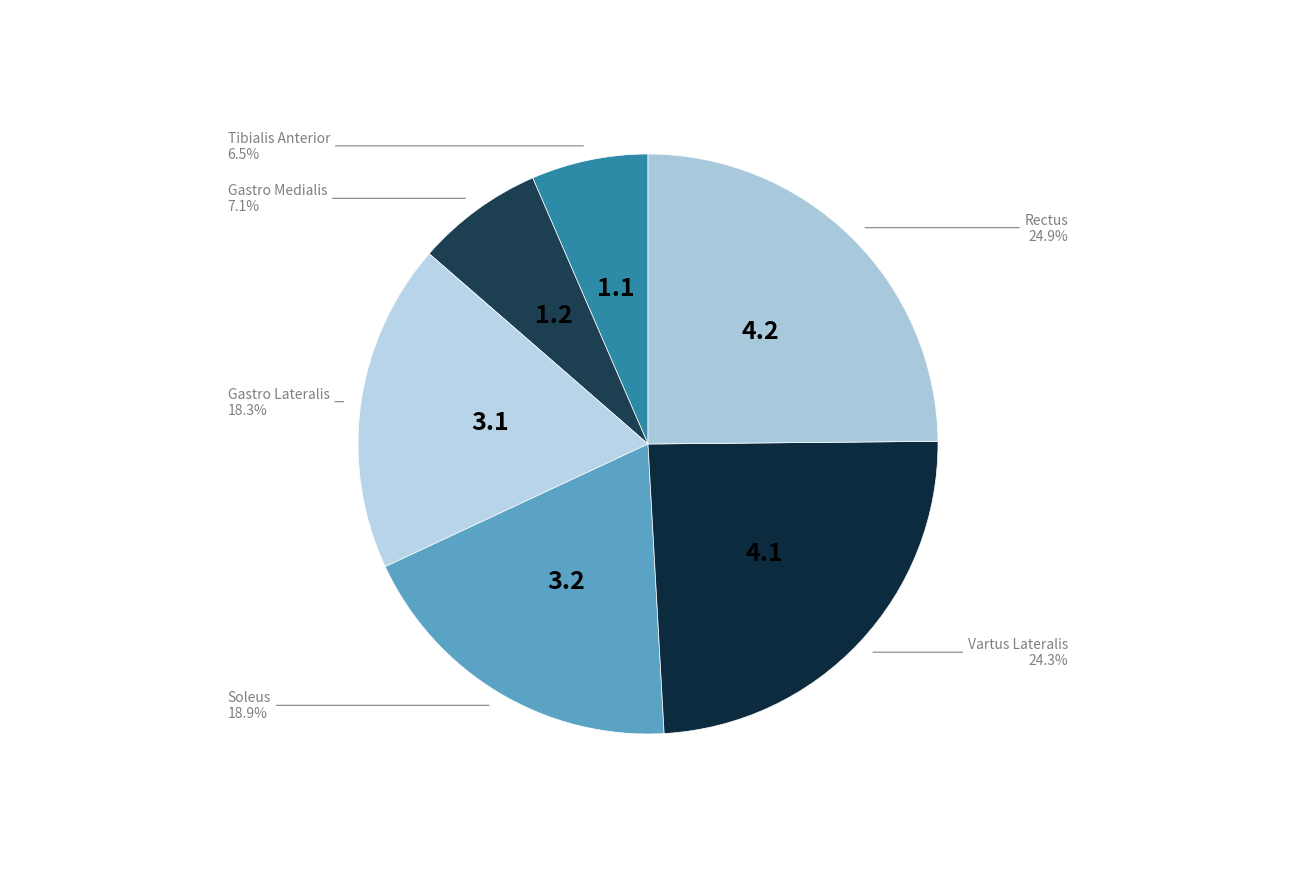

To the nearest percent, what is the difference between the largest and smallest slice percentages?

18%